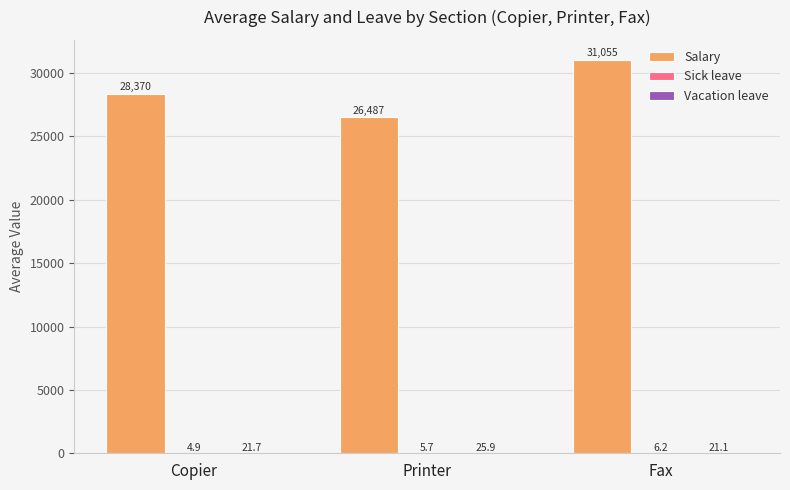

What is the approximate value of Salary at Fax?

31055.4